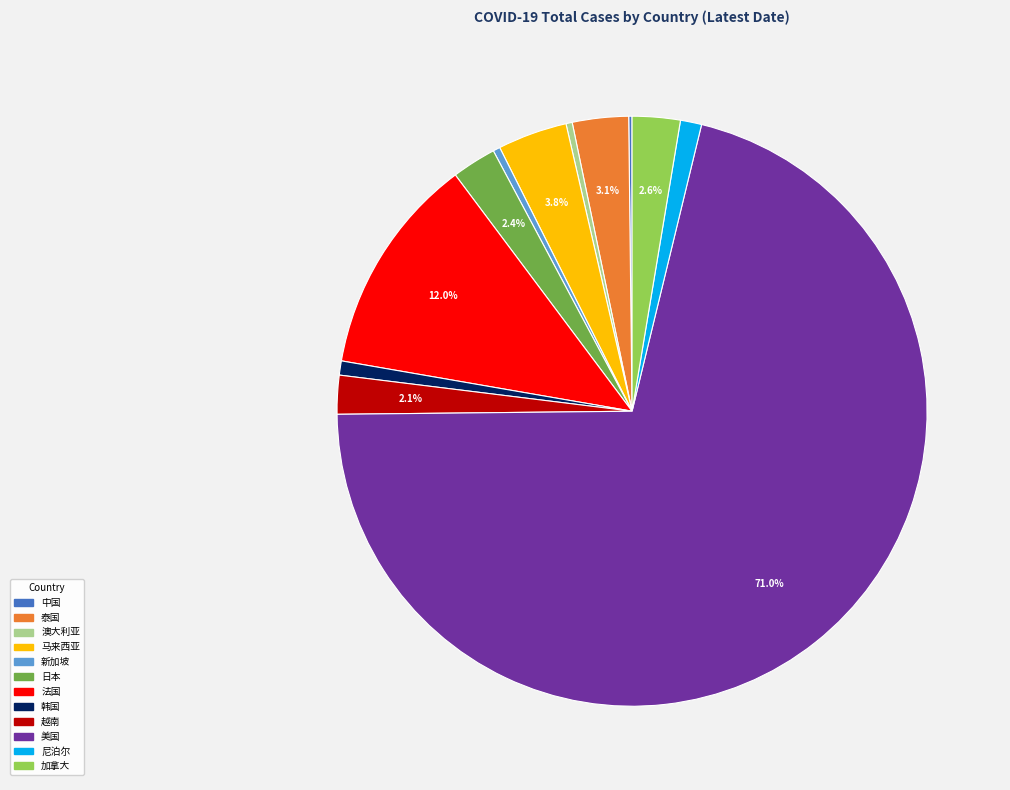

Is 美国 the majority of the pie?

Yes